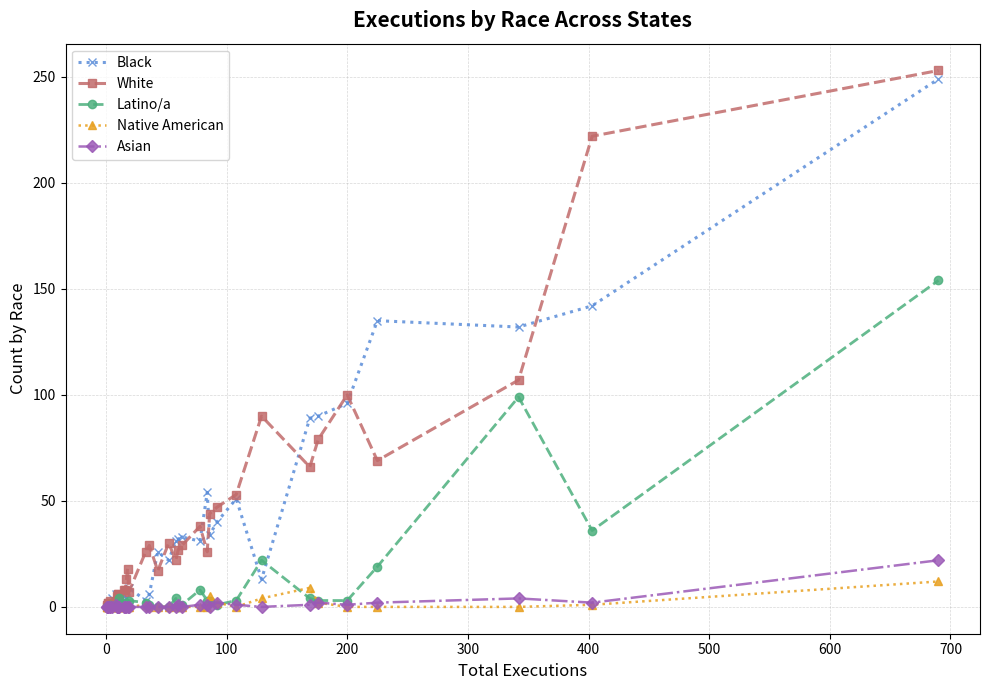

Is it true that White equals 1 at 500?

False